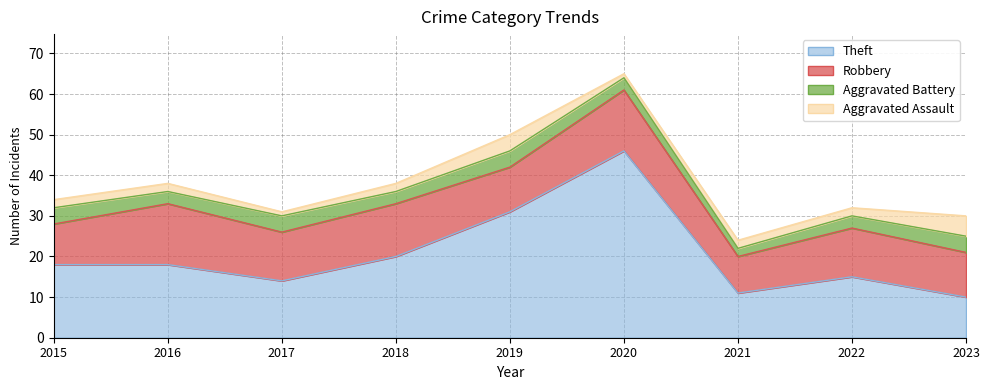

What is the difference between the maximum and minimum values in the Aggravated Assault series?

4